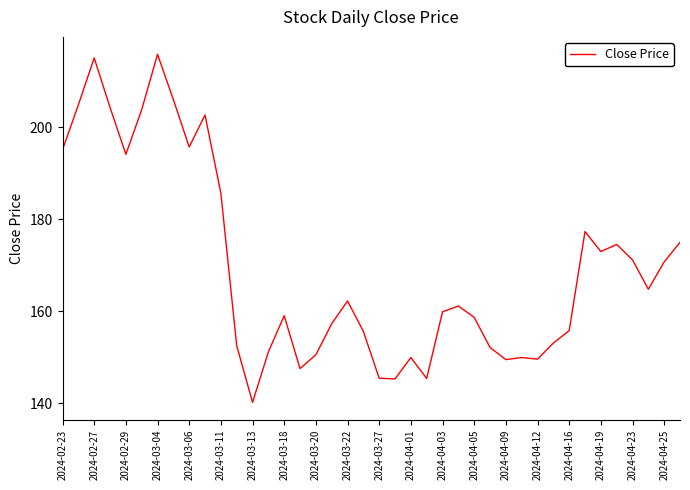

What is the maximum value shown in the chart?

215.9